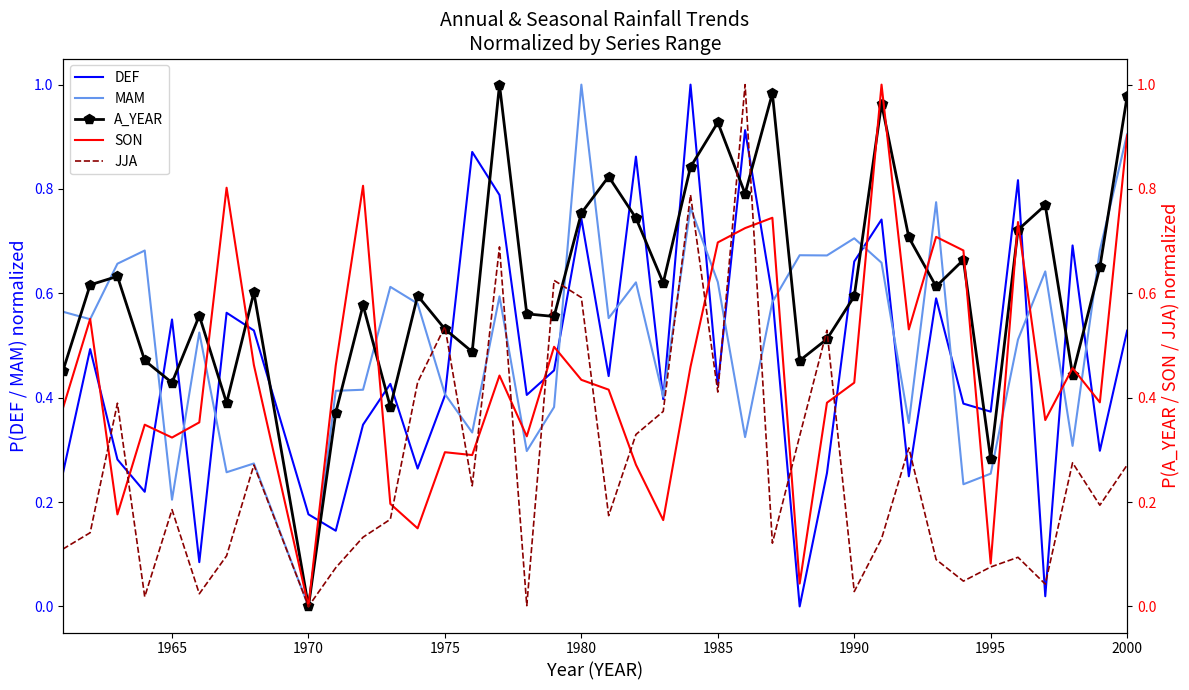

What are all the series names shown in the legend?

DEF, MAM, A_YEAR, SON, JJA